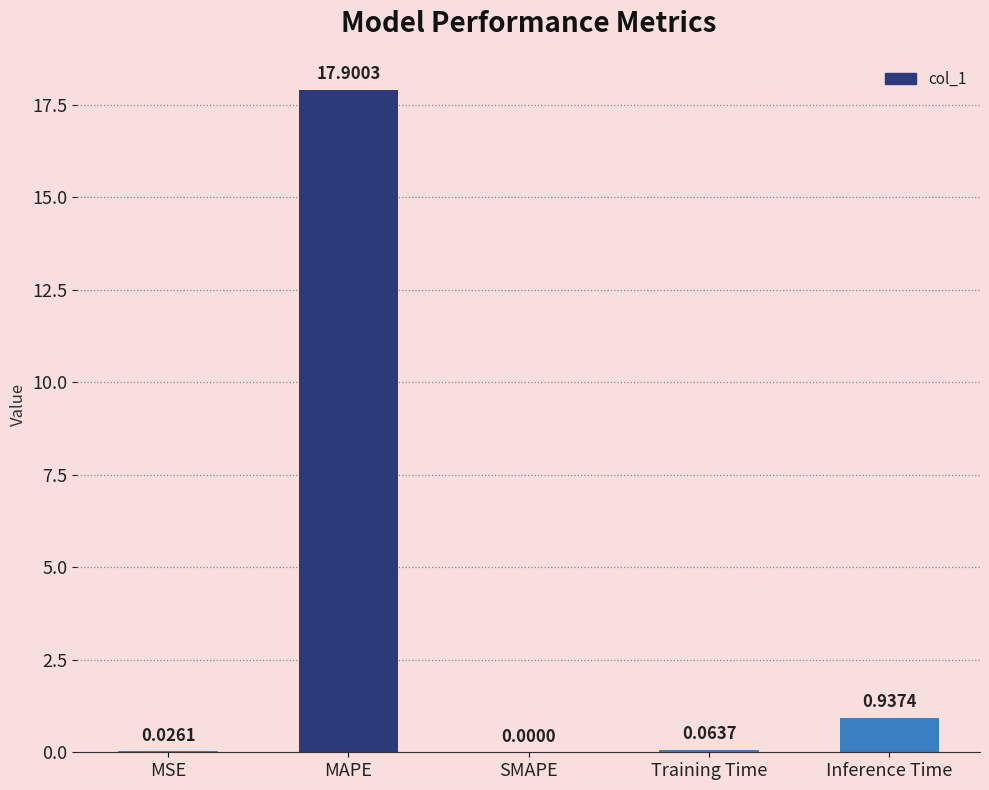

What is the sum of all values?

18.9